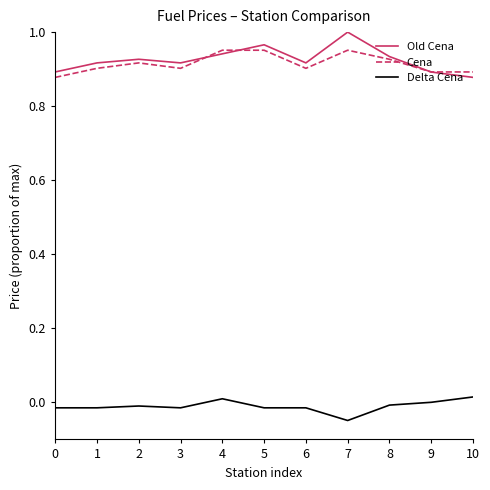

At which category does Cena reach its first local valley?

3